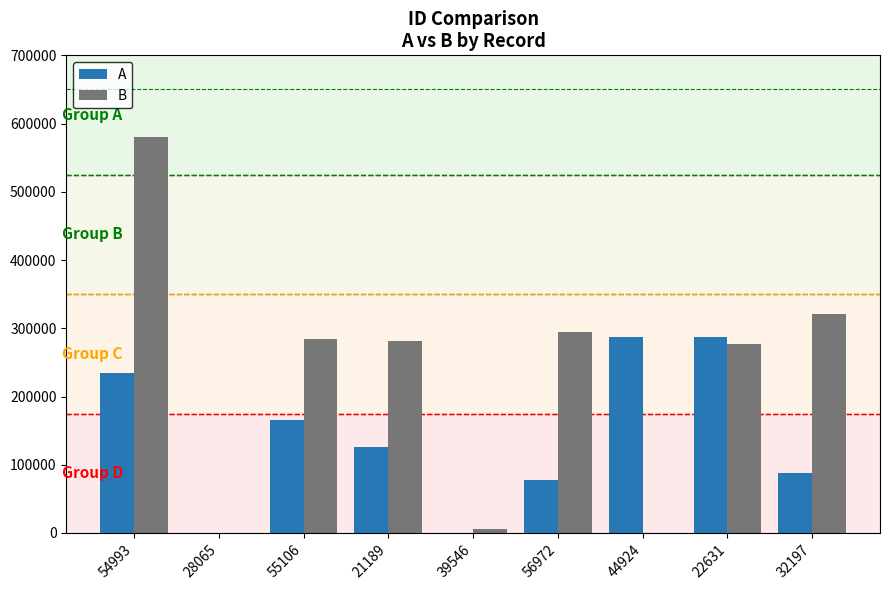

Are the bars horizontal?

No